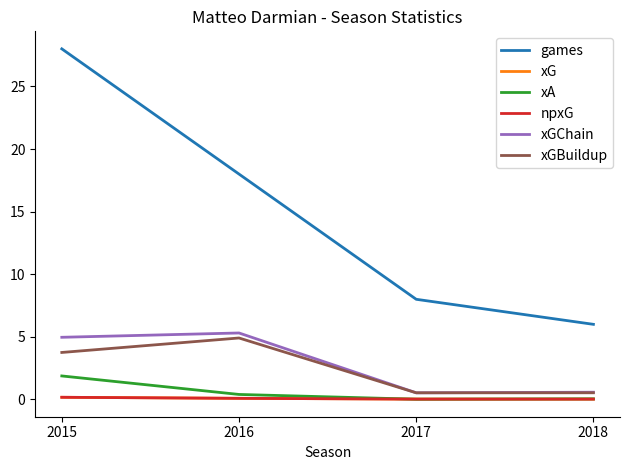

True or false: npxG and xGBuildup cross at least once.

False